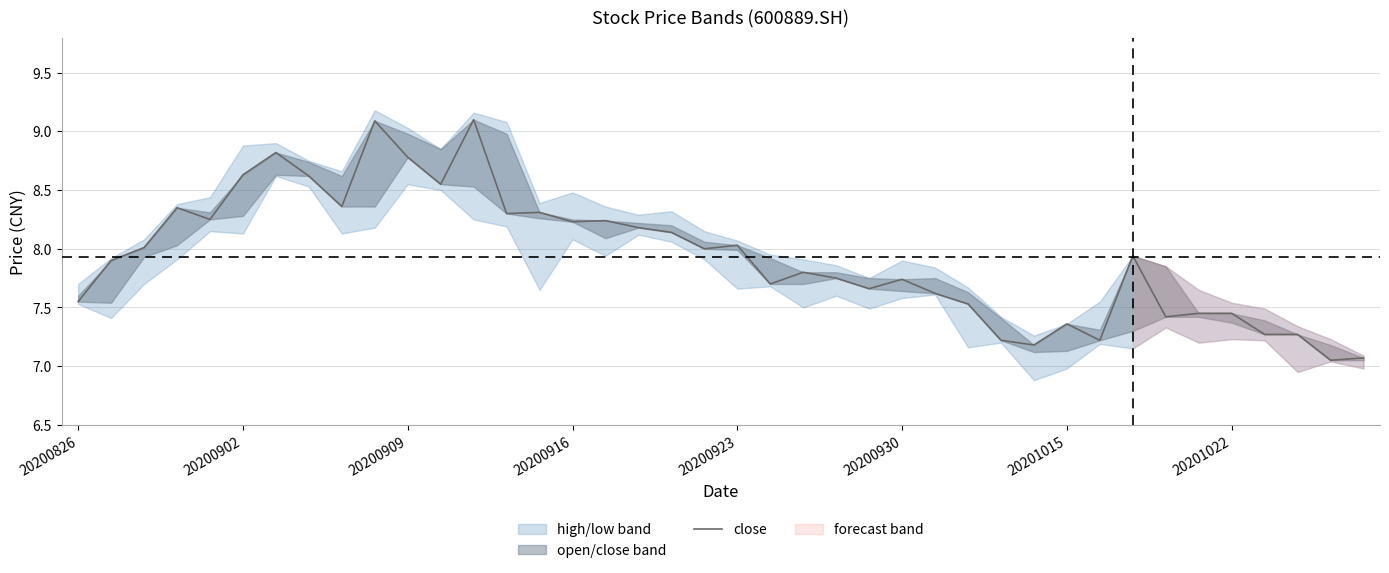

What is the minimum value shown in the chart?

7.0